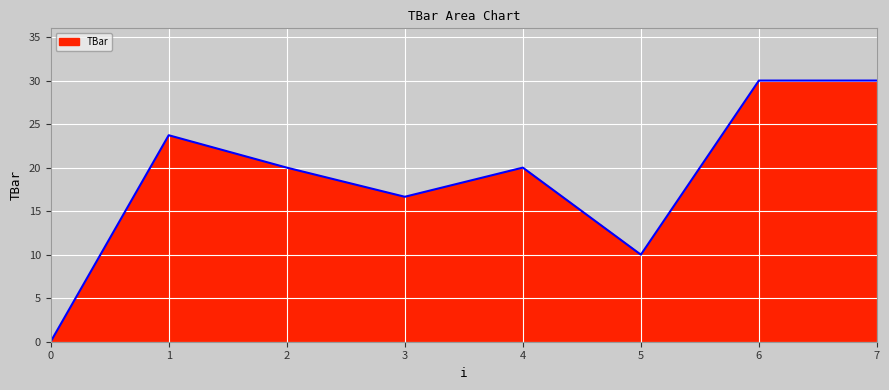

What is the approximate value at 1?

23.7